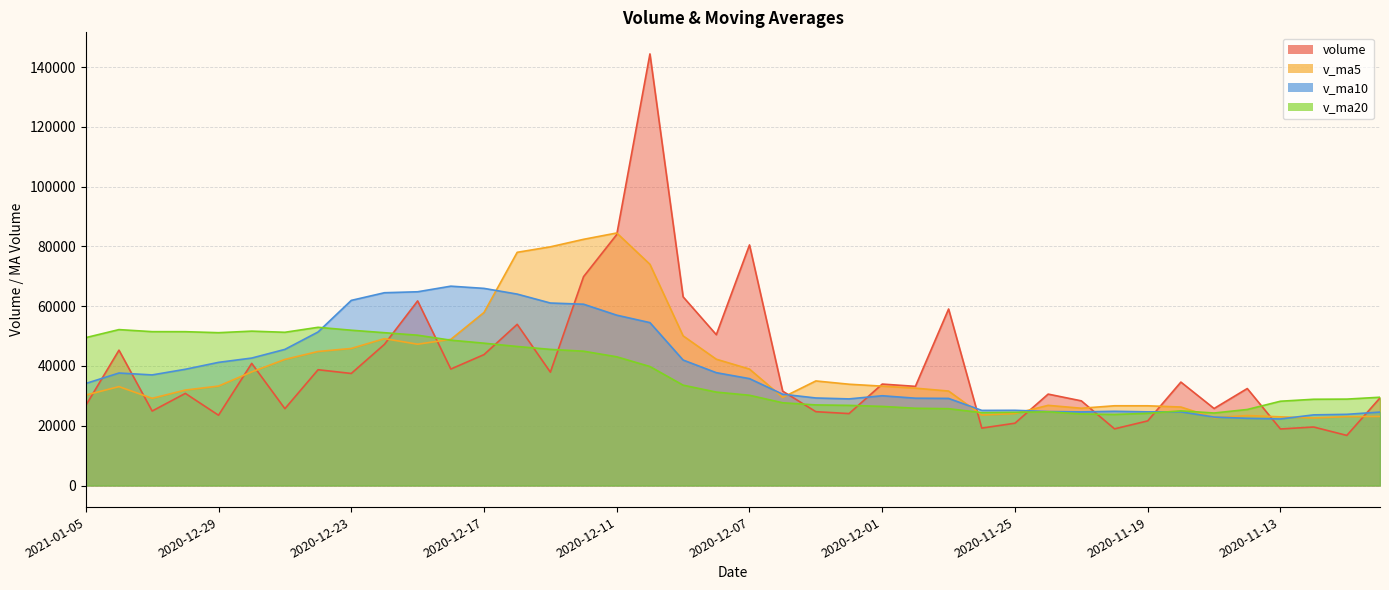

Where do v_ma5 and v_ma20 first cross each other?

2020-12-21 and 2020-12-18